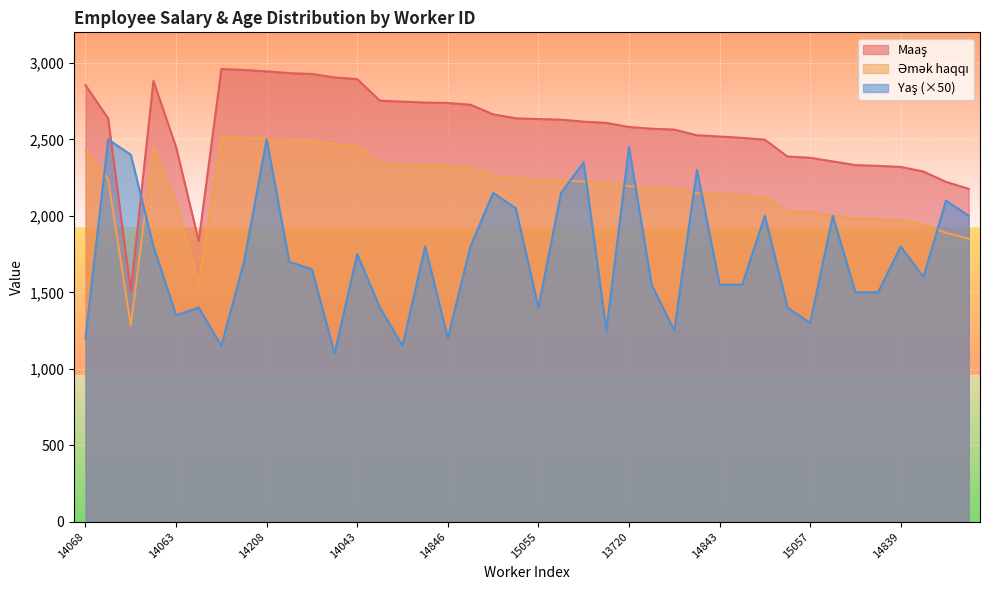

What is the highest value of the Əmək haqqı series?

2960.0